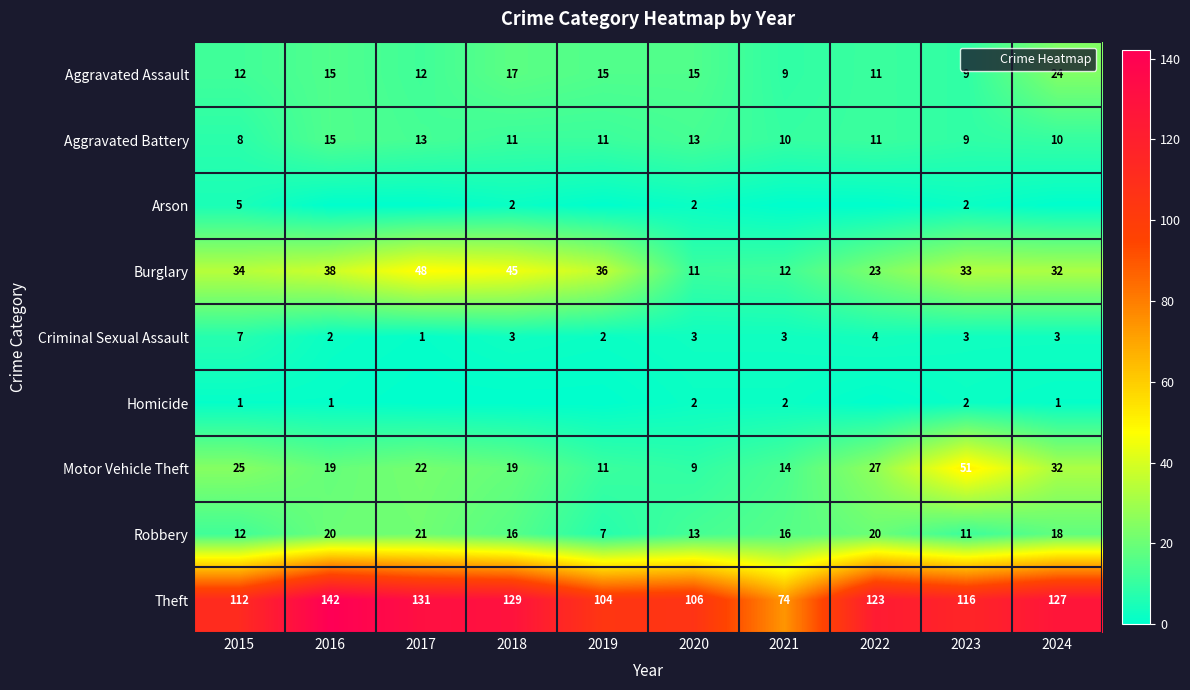

Rank the series at 2024 from lowest to highest value.

Arson, Homicide, Criminal Sexual Assault, Aggravated Battery, Robbery, Aggravated Assault, Burglary, Motor Vehicle Theft, Theft